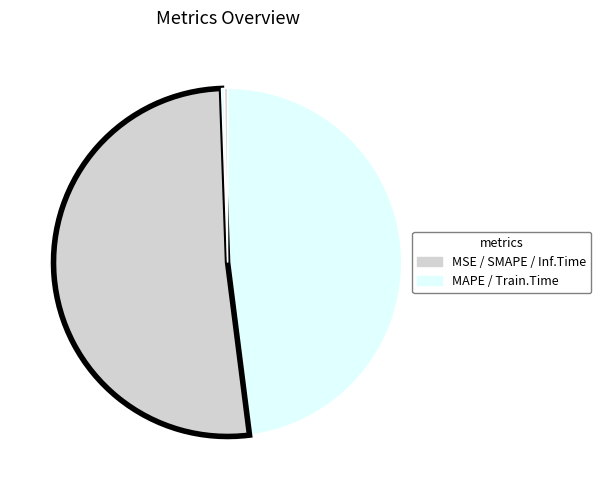

To the nearest percent, what is the average slice percentage?

20%